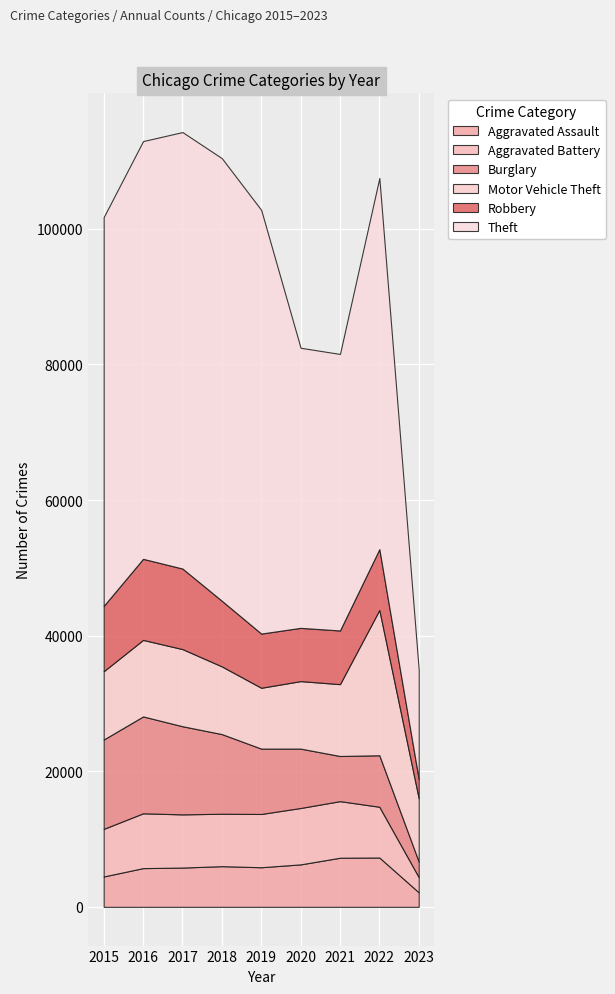

What value does the Motor Vehicle Theft series have at 2021, to the nearest 100?

10600